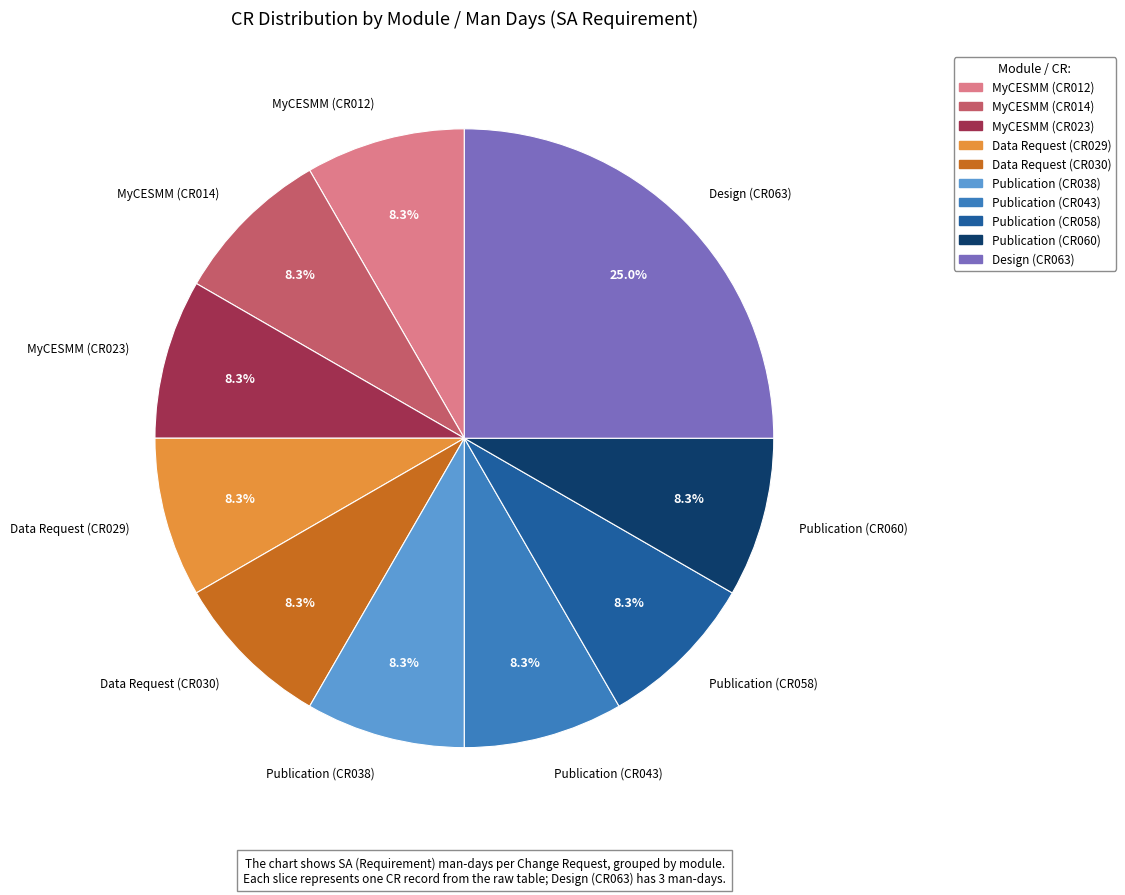

What portion of the pie excludes MyCESMM (CR023)?

91.7%